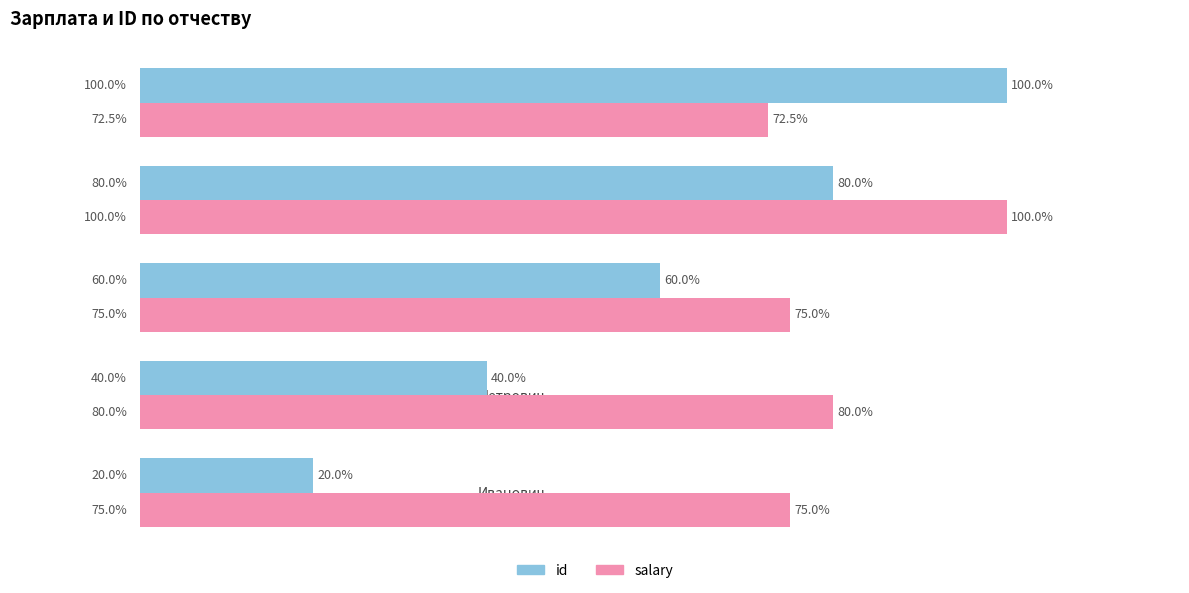

At which category is the sum across all series the highest?

Сергеевич